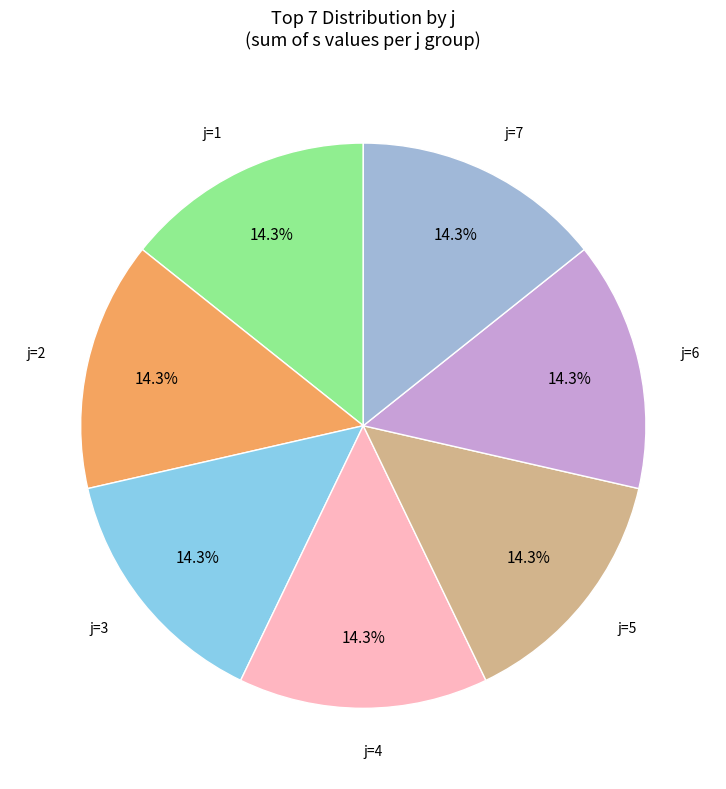

How many slices are in this pie chart?

7